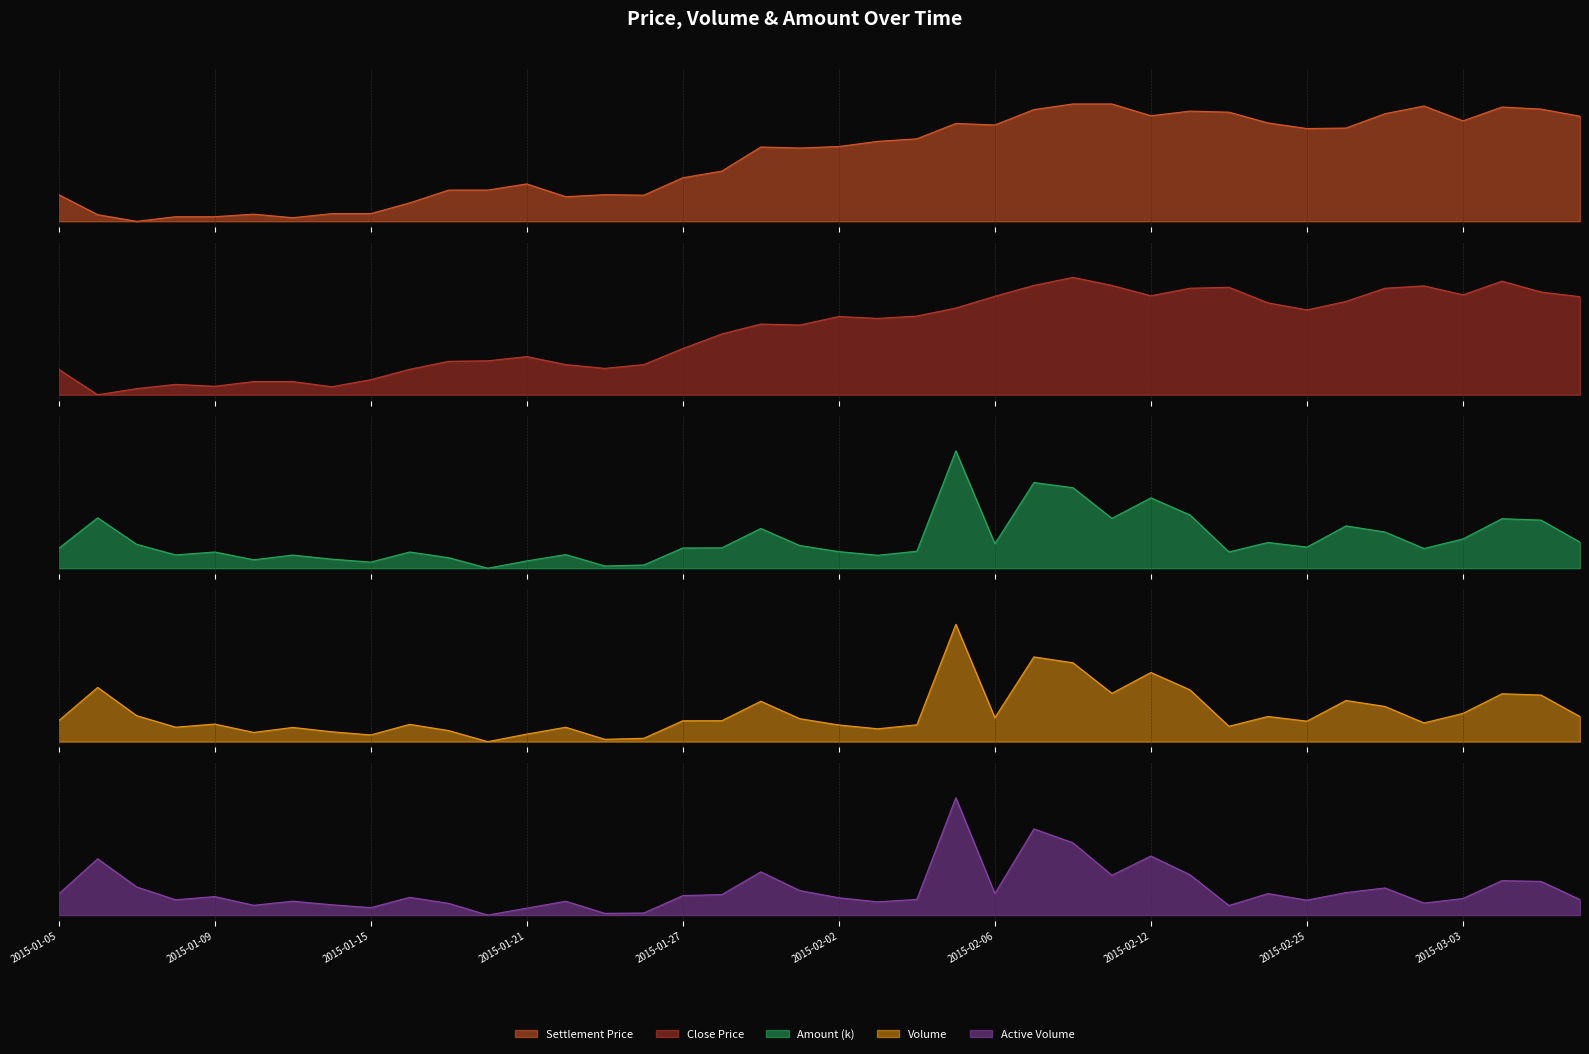

List the labels in order of volume value, largest first.

2015-02-05, 2015-02-09, 2015-02-10, 2015-02-12, 2015-01-06, 2015-02-13, 2015-02-11, 2015-03-04, 2015-03-05, 2015-02-26, 2015-01-29, 2015-02-27, 2015-03-03, 2015-01-07, 2015-02-17, 2015-03-06, 2015-02-06, 2015-01-30, 2015-01-05, 2015-01-28, 2015-01-27, 2015-02-25, 2015-03-02, 2015-01-09, 2015-01-16, 2015-02-04, 2015-02-02, 2015-02-16, 2015-01-08, 2015-01-22, 2015-01-13, 2015-02-03, 2015-01-19, 2015-01-14, 2015-01-12, 2015-01-21, 2015-01-15, 2015-01-26, 2015-01-23, 2015-01-20